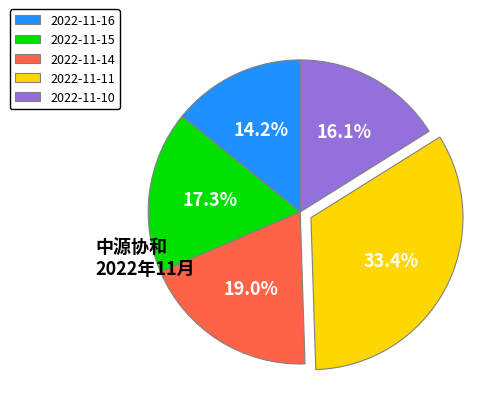

What percentage is NOT represented by 2022-11-15?

82.7%